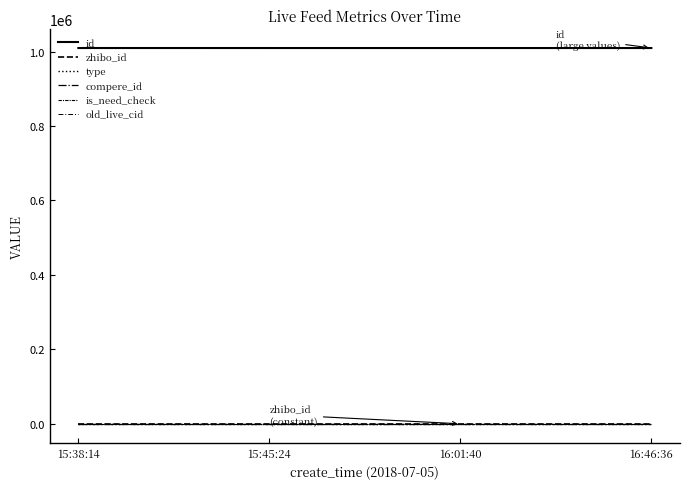

True or false: compere_id has more than 1 points higher than both neighbors.

False